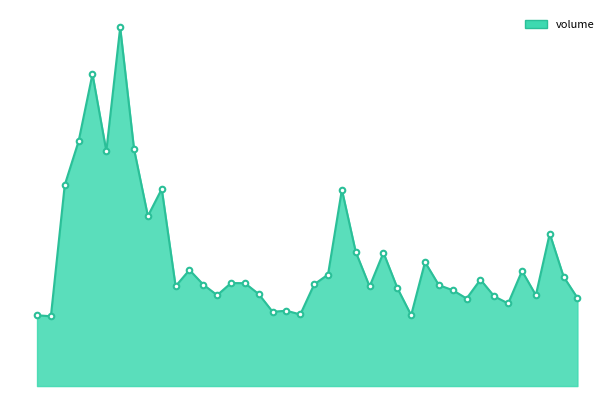

Is this an area chart (filled region under the line)?

Yes